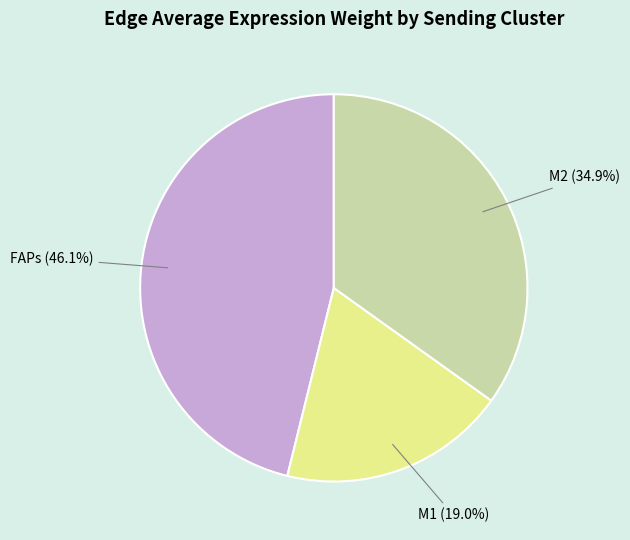

Rank the categories by value from highest to lowest.

FAPs (46.1%), M2 (34.9%), M1 (19.0%)